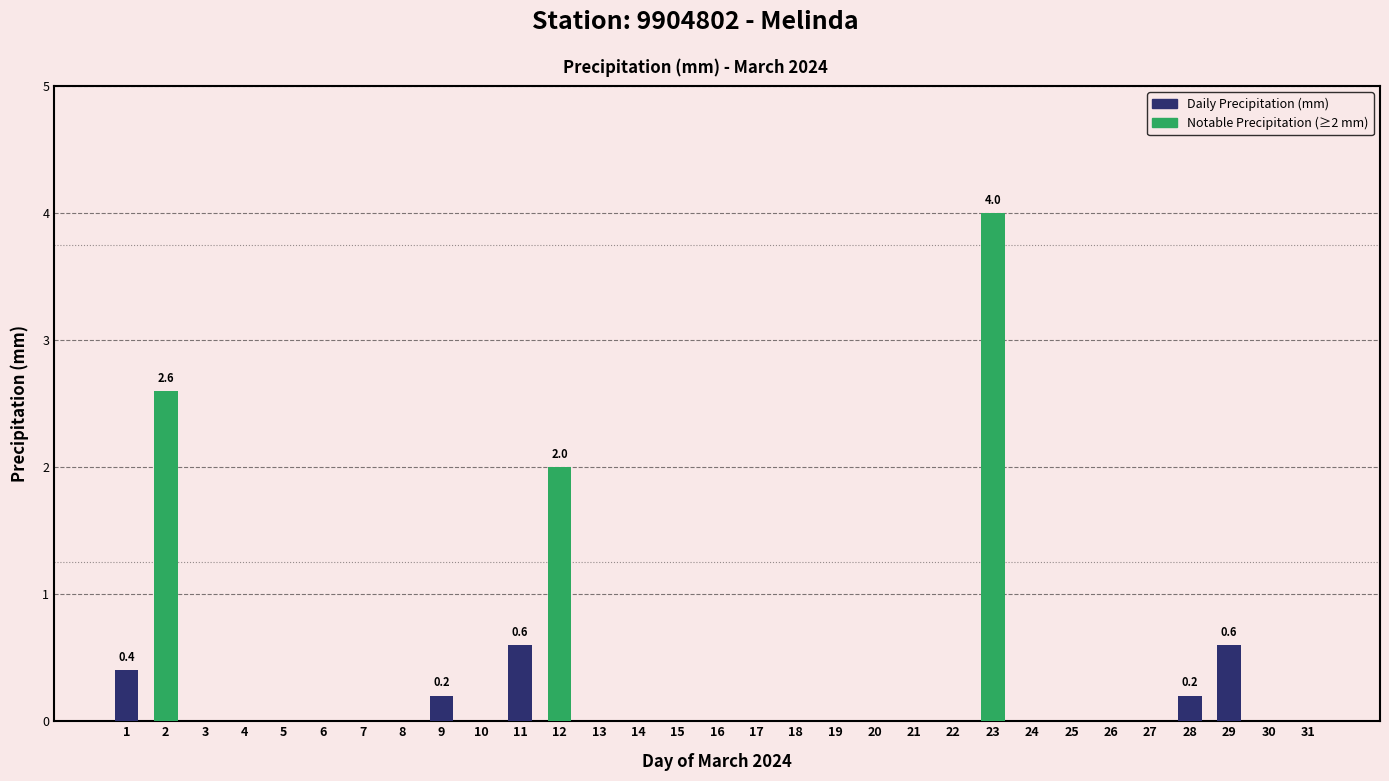

Reading left to right, extract all data points from this chart.

0.4	2.6	0.0	0.0	0.0	0.0	0.0	0.0	0.2	0.0	0.6	2.0	0.0	0.0	0.0	0.0	0.0	0.0	0.0	0.0	0.0	0.0	4.0	0.0	0.0	0.0	0.0	0.2	0.6	0.0	0.0